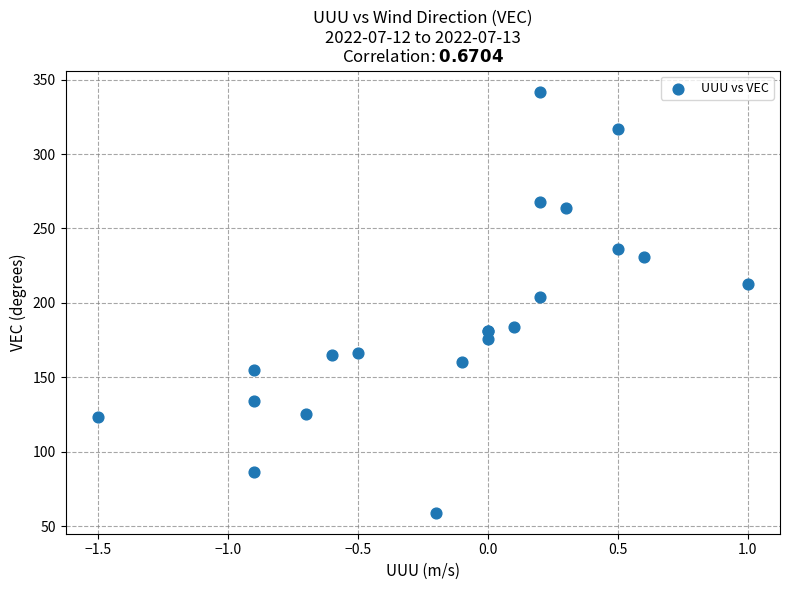

What Y value in the scatter plot is closest to 200?

204